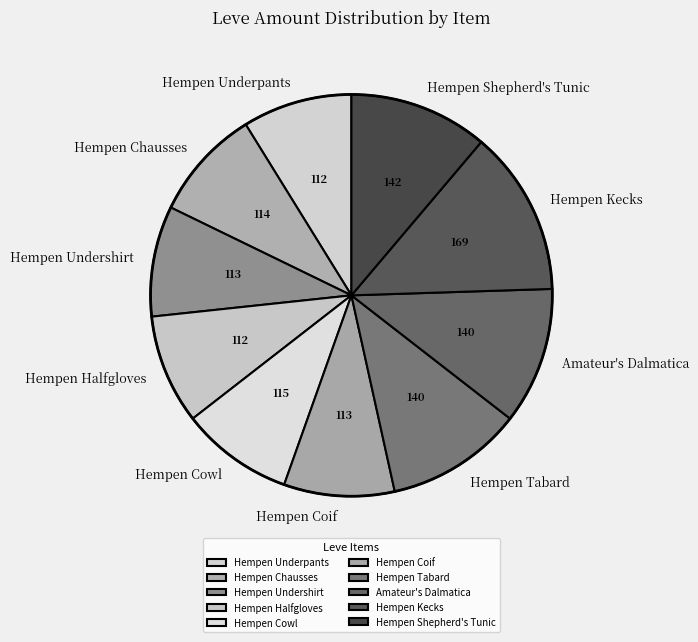

Is the sum of Hempen Undershirt and Hempen Coif greater than half?

No